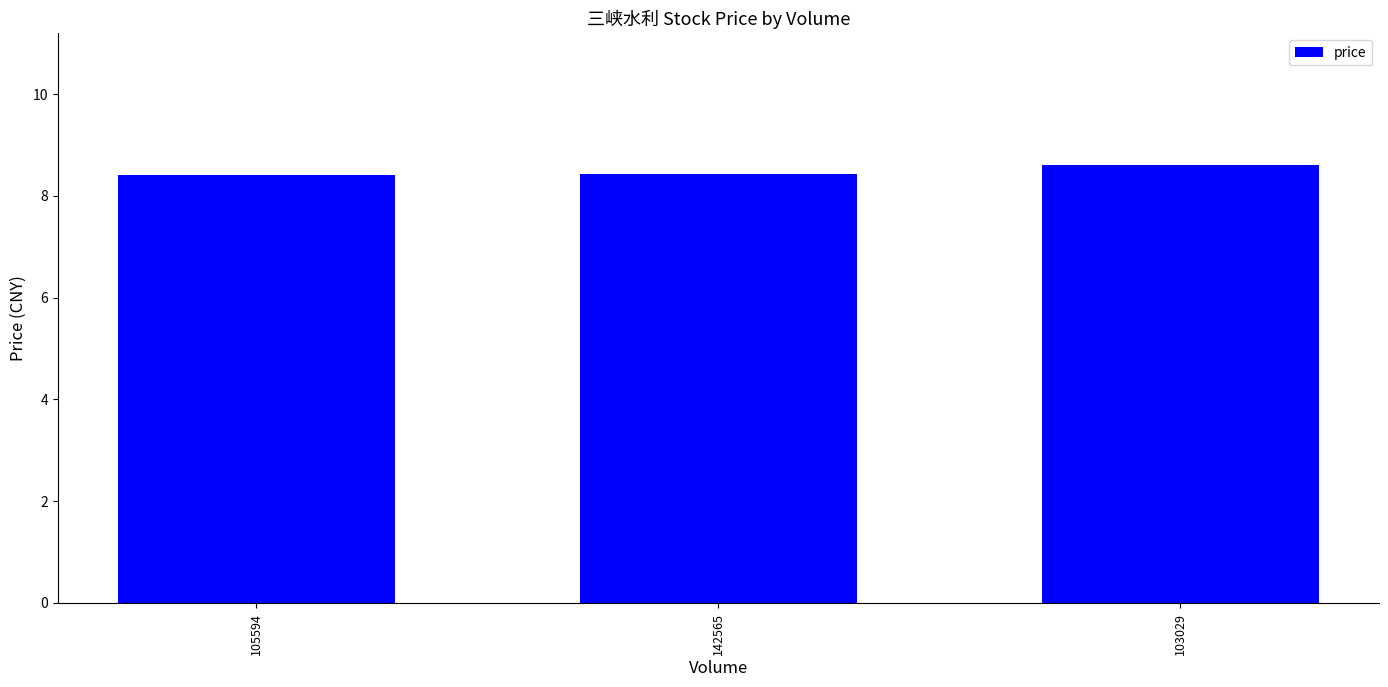

Reading left to right, list all the values displayed in this chart.

8.4	8.4	8.6